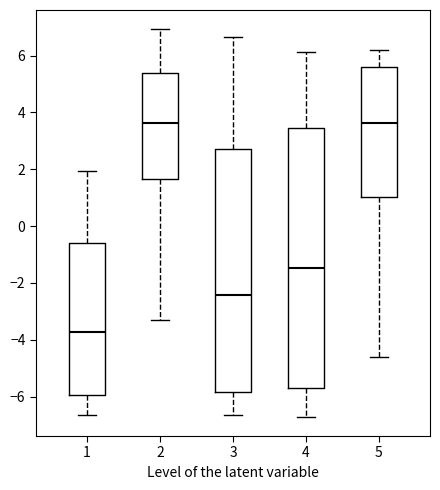

Reading left to right, read every box against the y-axis: the position of its median line, the range the box covers, and the ends of its whiskers. The values are not printed on the chart, so give them approximately, as read against the axis.

1: median -3.8, box -6.0 to -0.6, whiskers -6.6 to 2.0
2: median 3.6, box 1.6 to 5.4, whiskers -3.4 to 7.0
3: median -2.4, box -5.8 to 2.8, whiskers -6.6 to 6.6
4: median -1.4, box -5.6 to 3.4, whiskers -6.8 to 6.2
5: median 3.6, box 1.0 to 5.6, whiskers -4.6 to 6.2